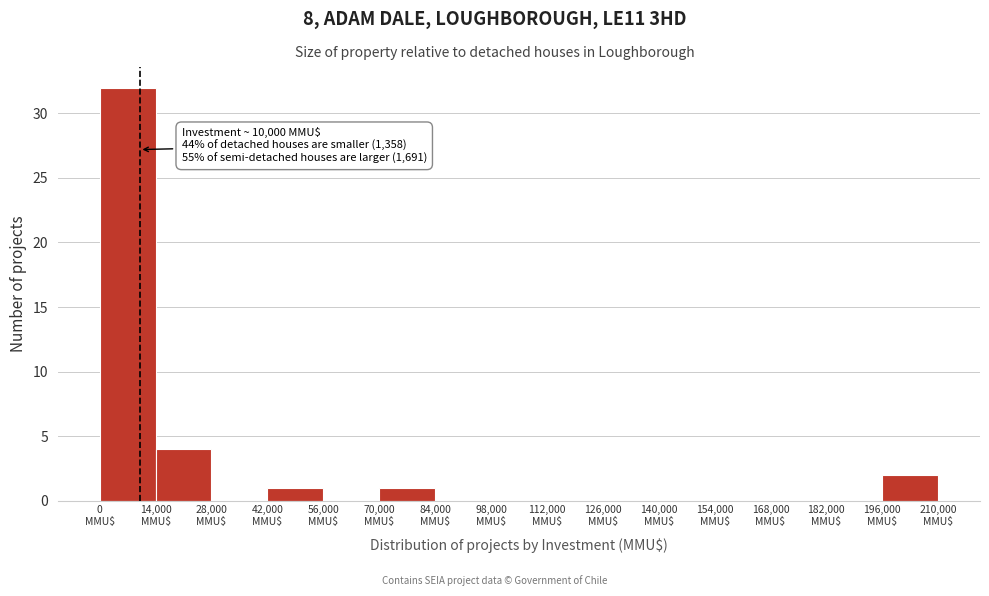

Which range on the x-axis has the tallest bar?

0 to 14000